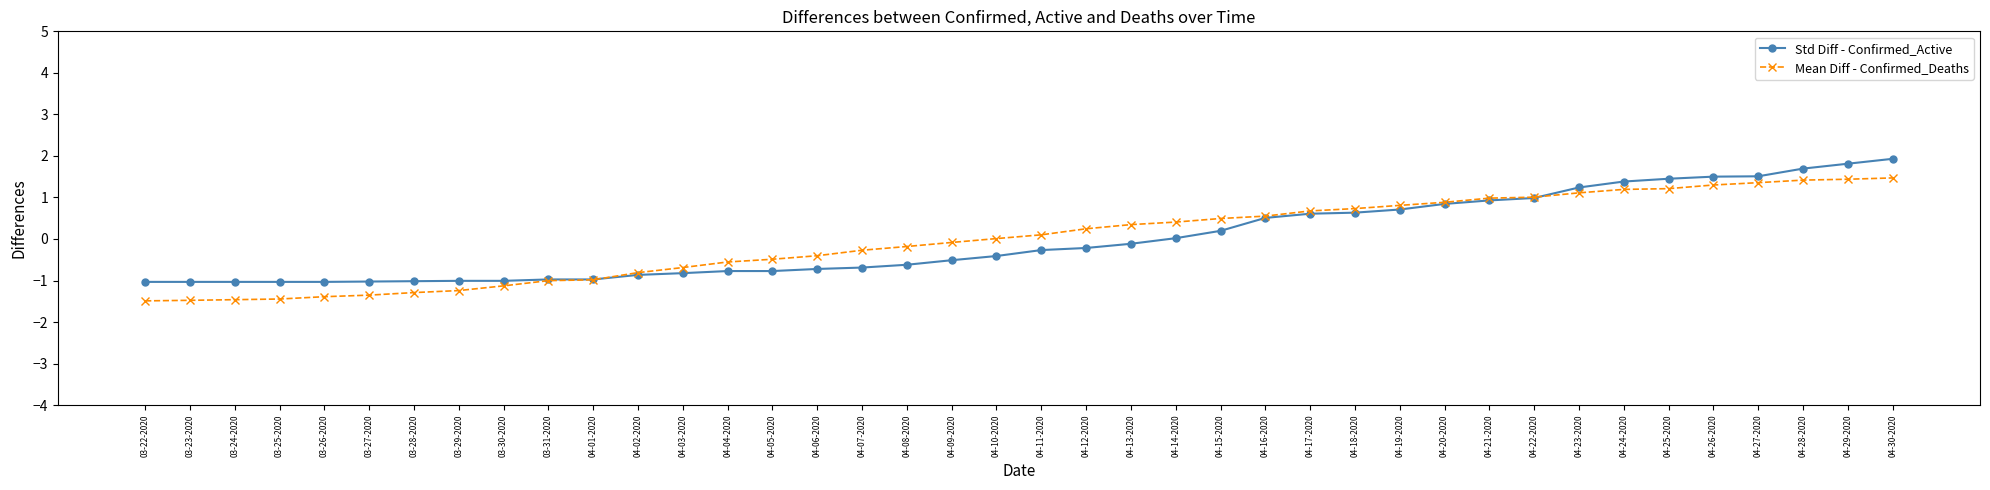

Which series changed the most between 04-03-2020 and 04-18-2020?

Std Diff - Confirmed_Active